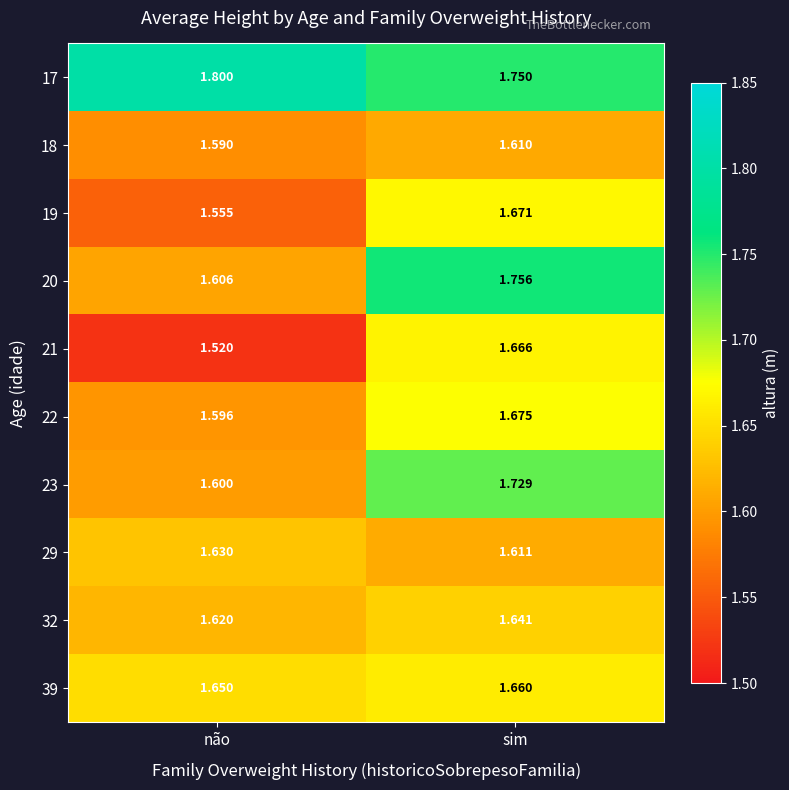

Which category has the highest value in the 22 series?

sim